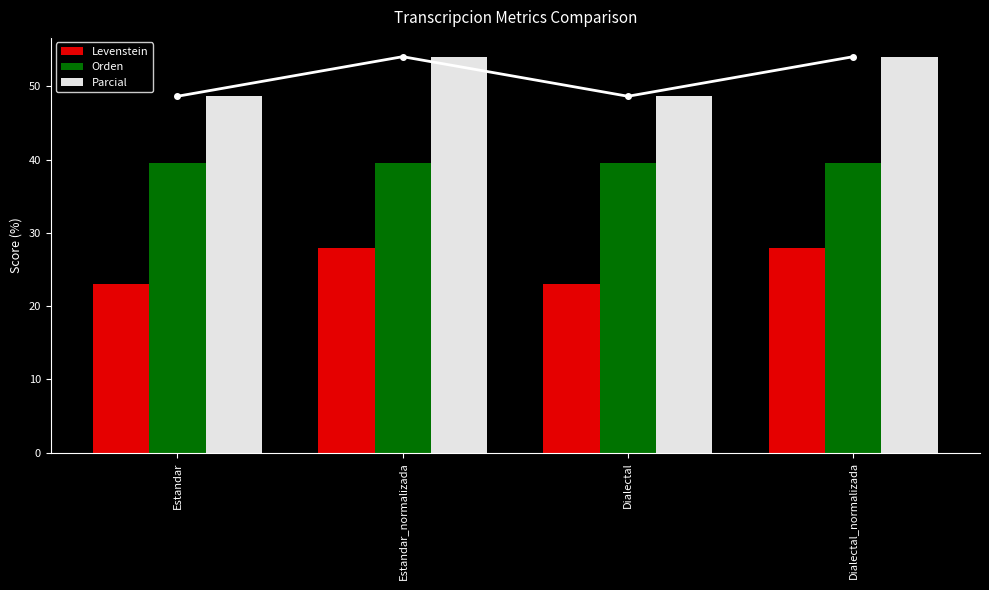

At how many categories does at least one series exceed 26?

4